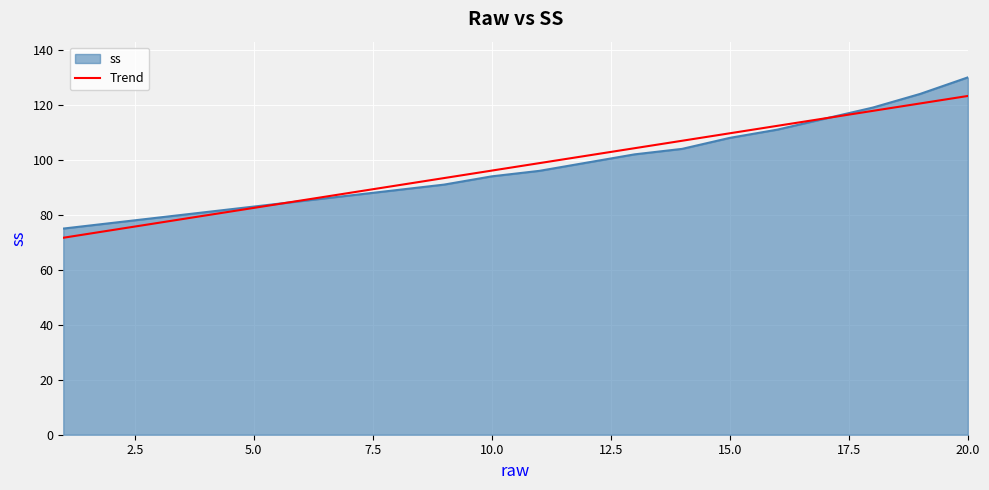

Which series has the largest range (max minus min)?

ss